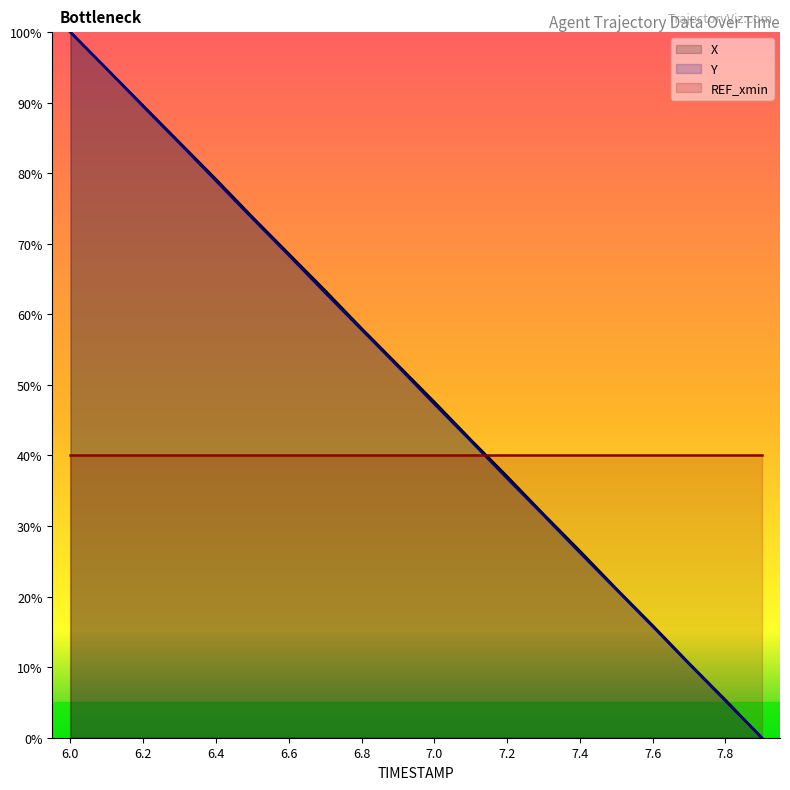

Which series changed the most between 7.0 and 7.4?

X